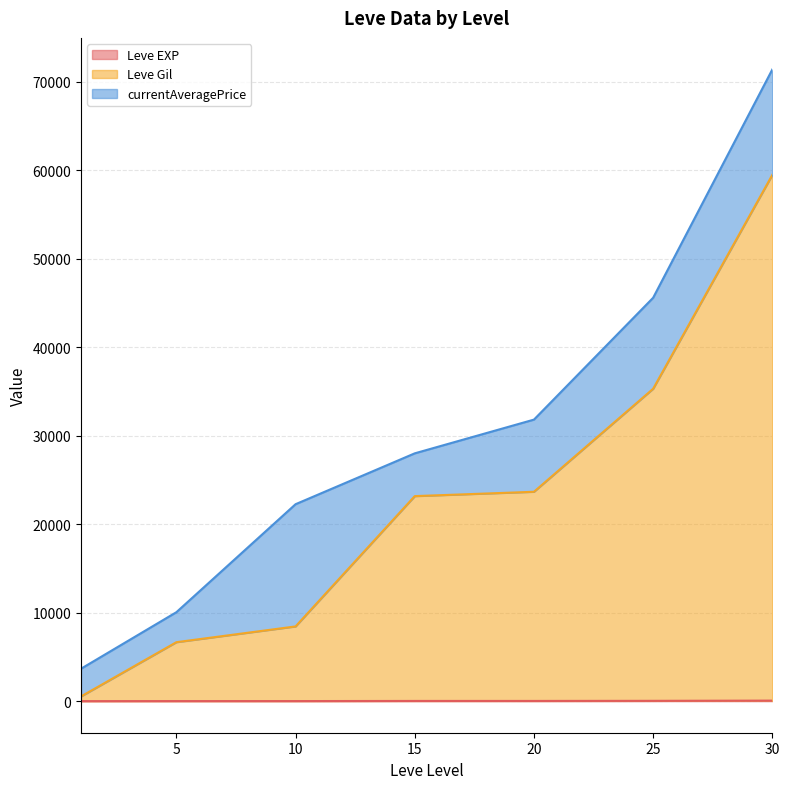

At which category is the sum across all series the highest?

30